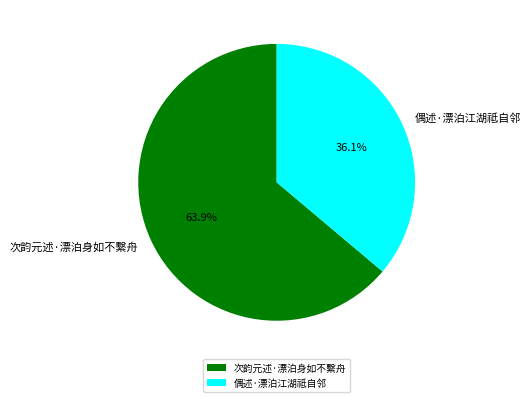

Does any single category account for the majority?

Yes